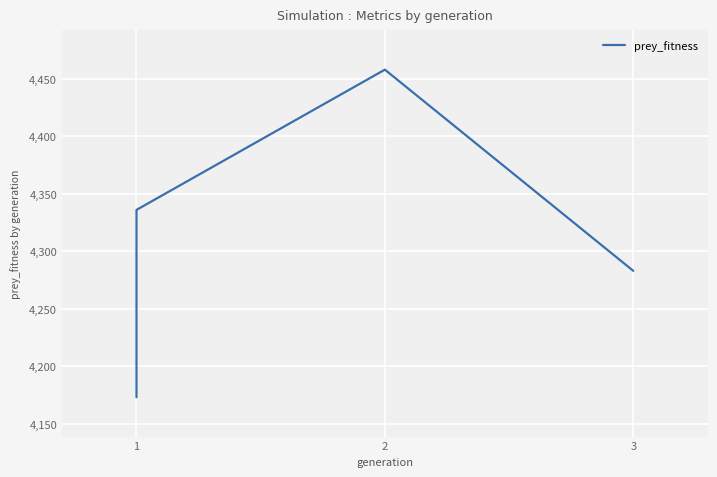

The value at 3 is 7605. True or false?

False